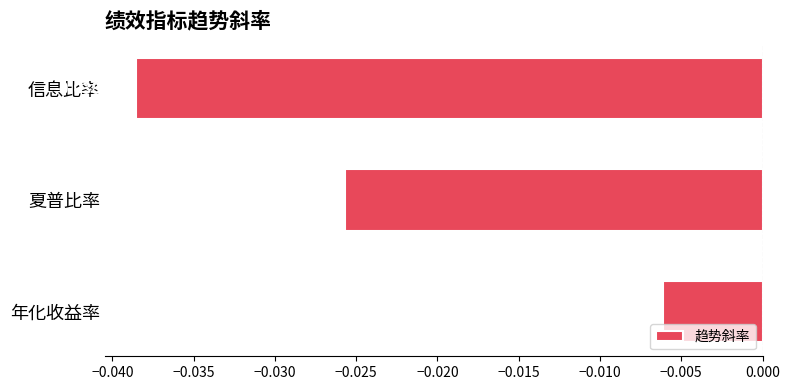

Where is the data nearest to the value 0?

年化收益率